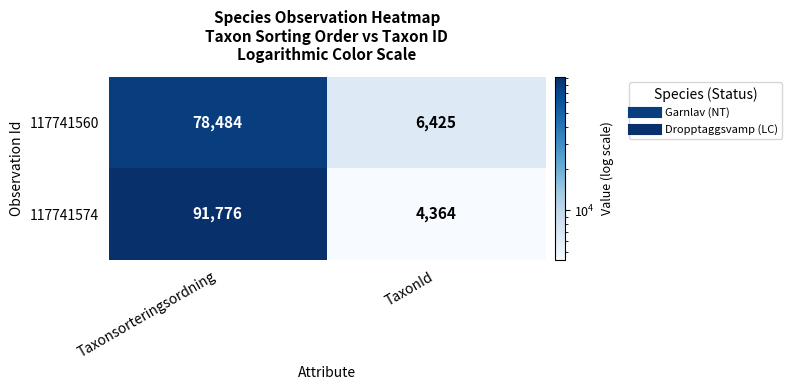

Is it true that 117741574 equals 4364 at TaxonId?

True